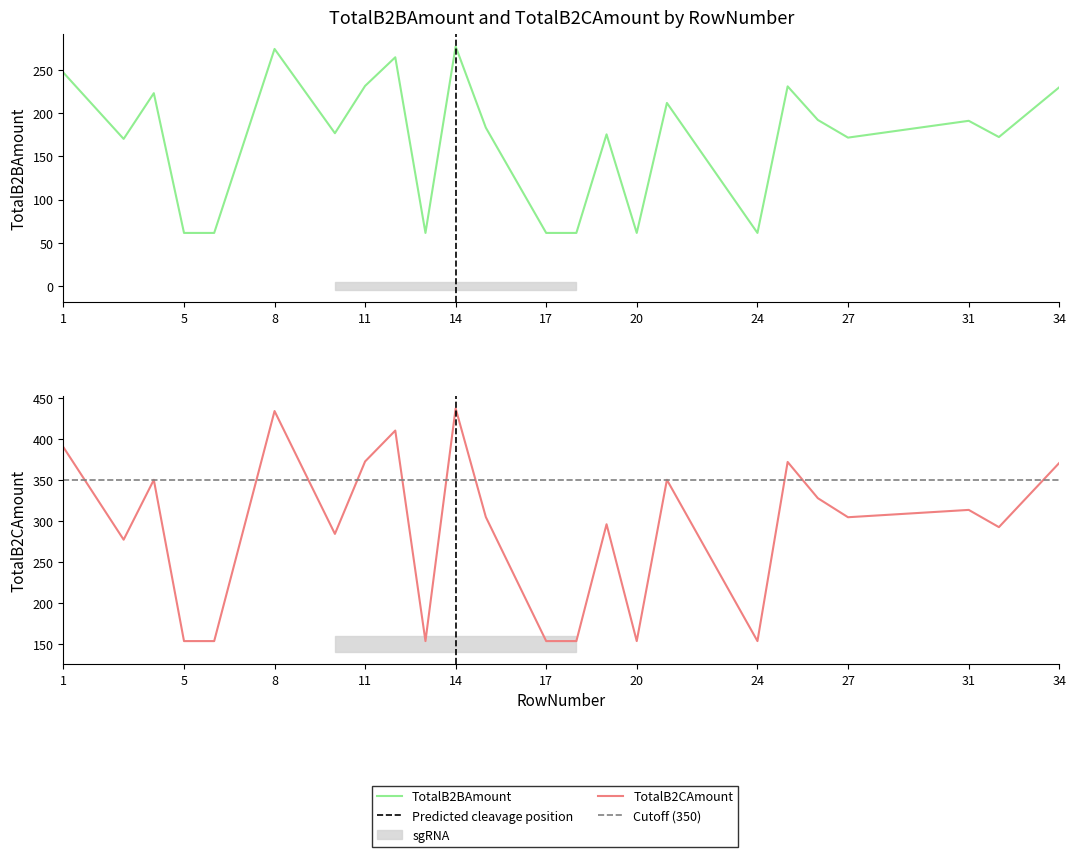

What are all the series names shown in the legend?

TotalB2BAmount, TotalB2CAmount